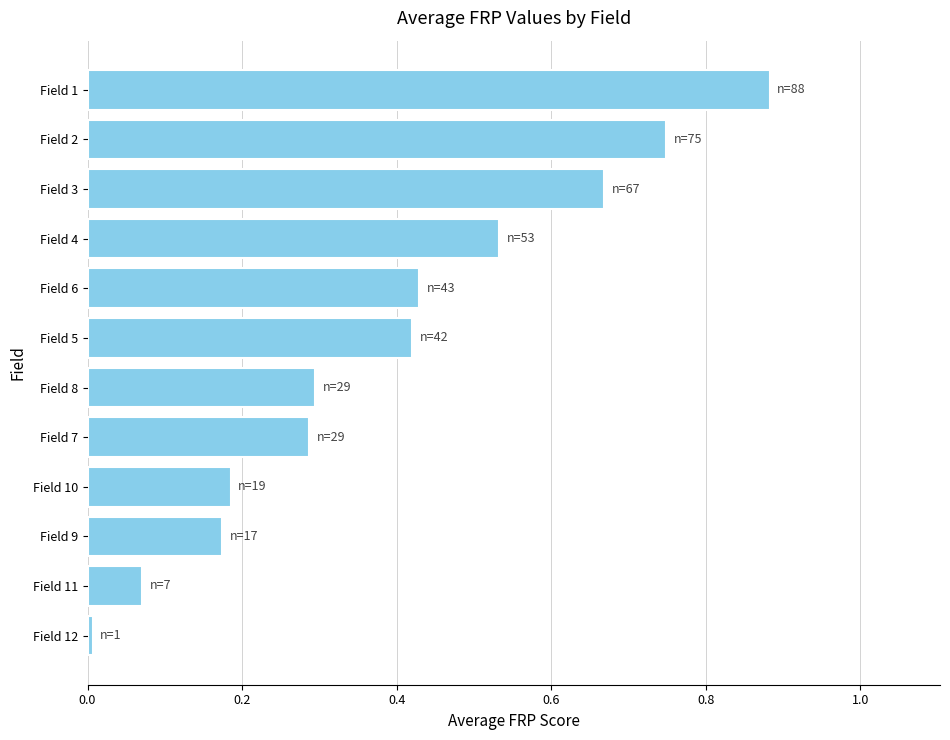

Which has a higher value, Field 9 or Field 7?

Field 7